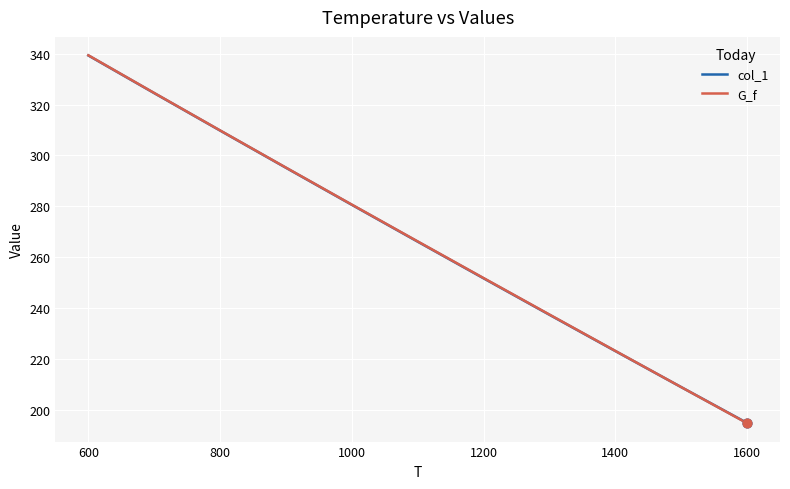

Which series has the largest range (max minus min)?

G_f